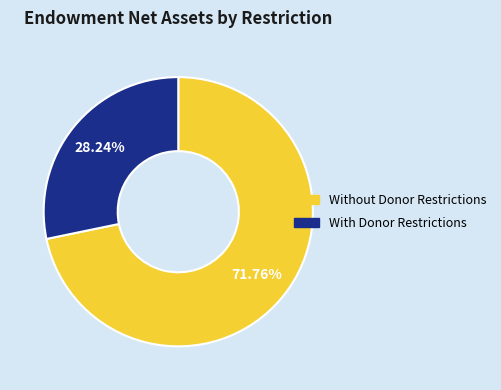

What percentage is NOT represented by With Donor Restrictions?

71.8%